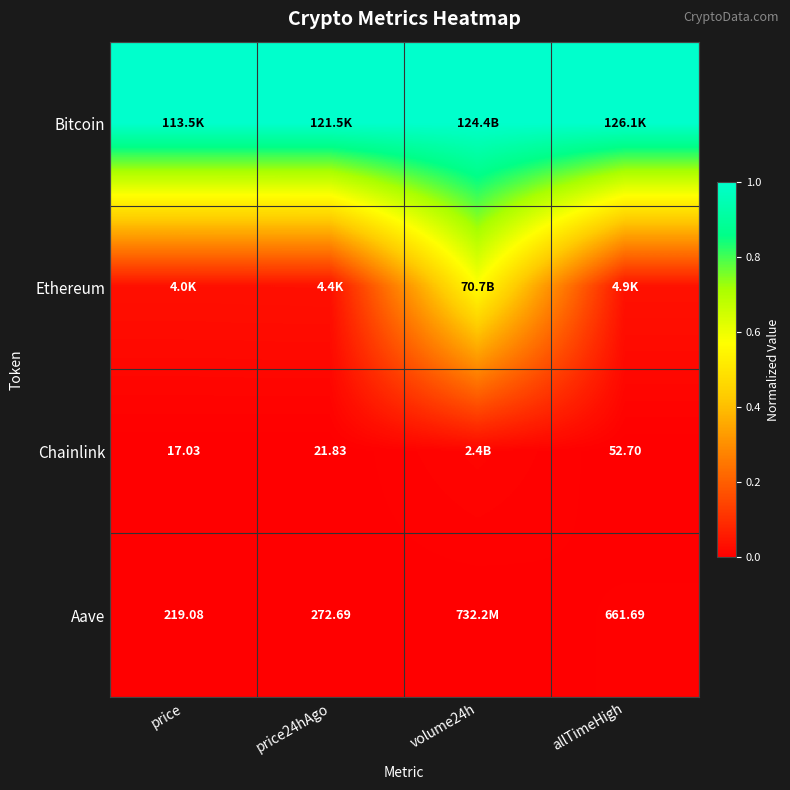

The Ethereum series shows 0.6 at volume24h. True or false?

True